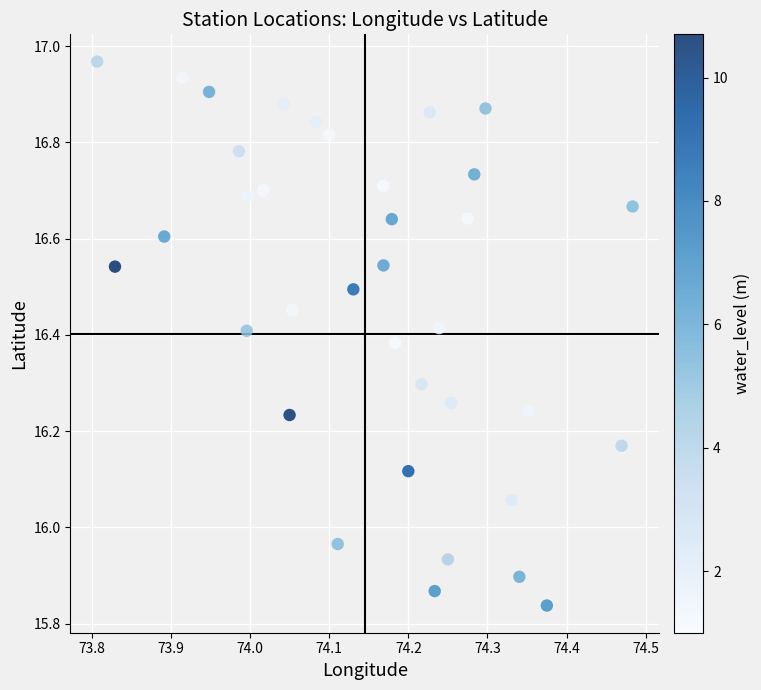

What is the range of X values (max minus min)?

0.7